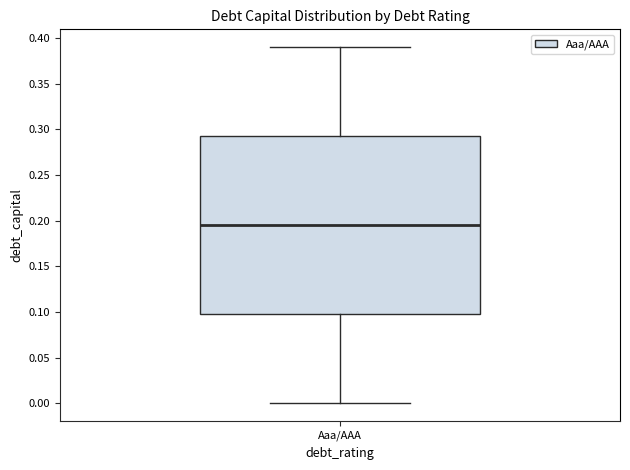

Transcribe this box plot: give where the median line is, the range the box spans, and where the two whiskers end, as read against the y-axis. The values are not printed on the chart, so give them approximately, as read against the axis.

median 0.195, box 0.100 to 0.295, whiskers 0.000 to 0.390